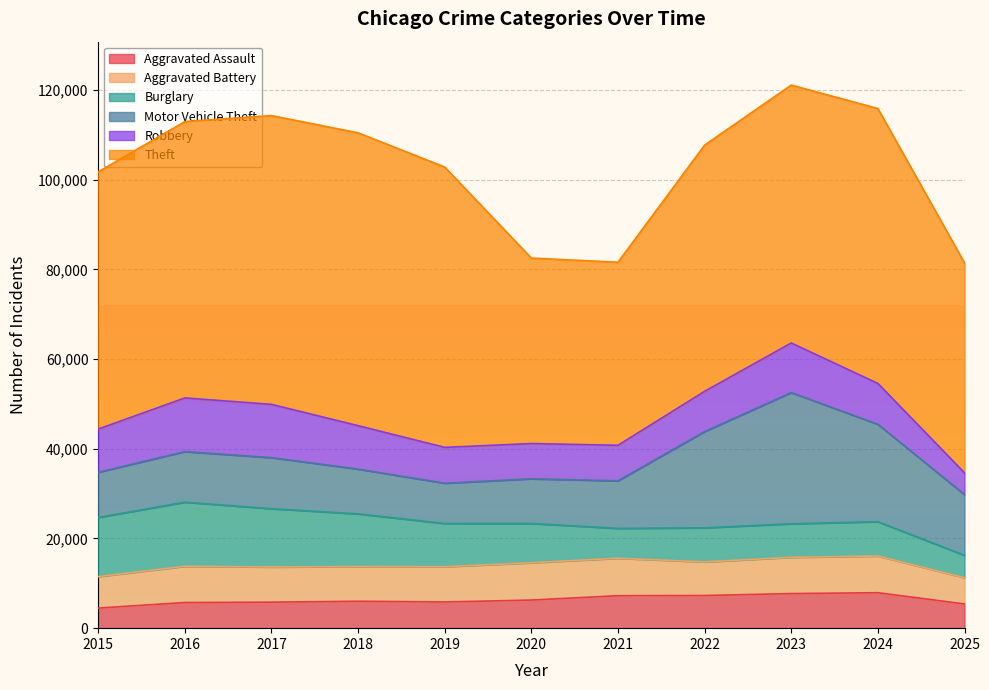

In Aggravated Assault, how many points are lower than both neighbors (excluding endpoints)?

1